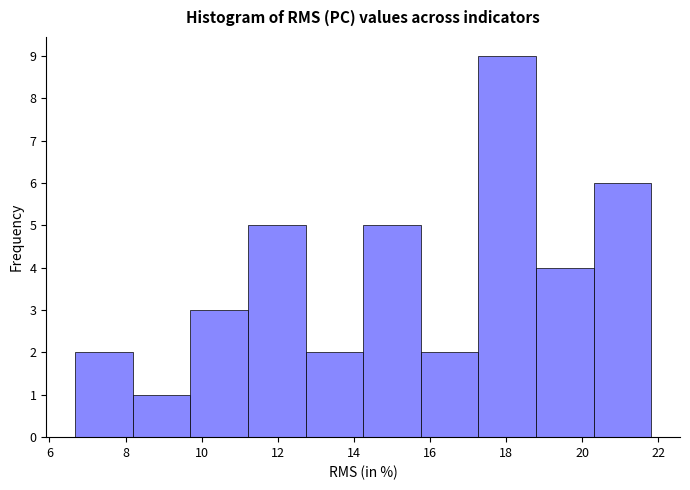

Reading left to right, list every bar in this chart as the range it spans on the x-axis followed by its height. Neither the bar edges nor the heights are printed on the chart, so give them approximately, as read against the axes.

6.6 to 8.2: 2
8.2 to 9.8: 1
9.8 to 11.2: 3
11.2 to 12.8: 5
12.8 to 14.2: 2
14.2 to 15.8: 5
15.8 to 17.2: 2
17.2 to 18.8: 9
18.8 to 20.2: 4
20.2 to 21.8: 6